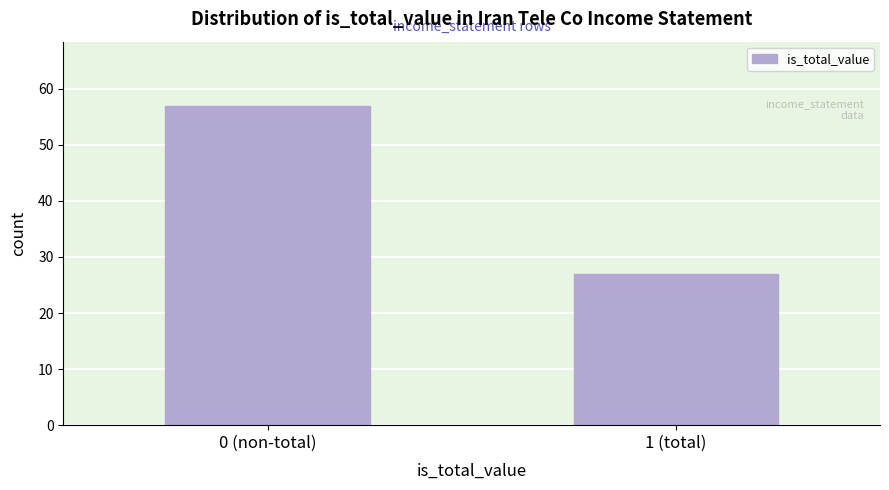

Reading left to right, what are all the values shown in this chart?

0 (non-total)=57	1 (total)=27